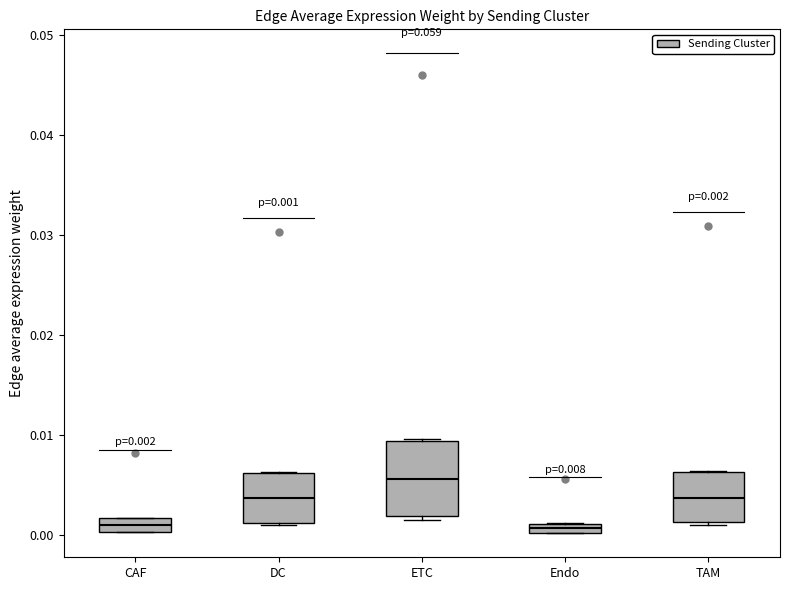

Comparing the boxes themselves (not the whiskers), which one is the tallest?

ETC